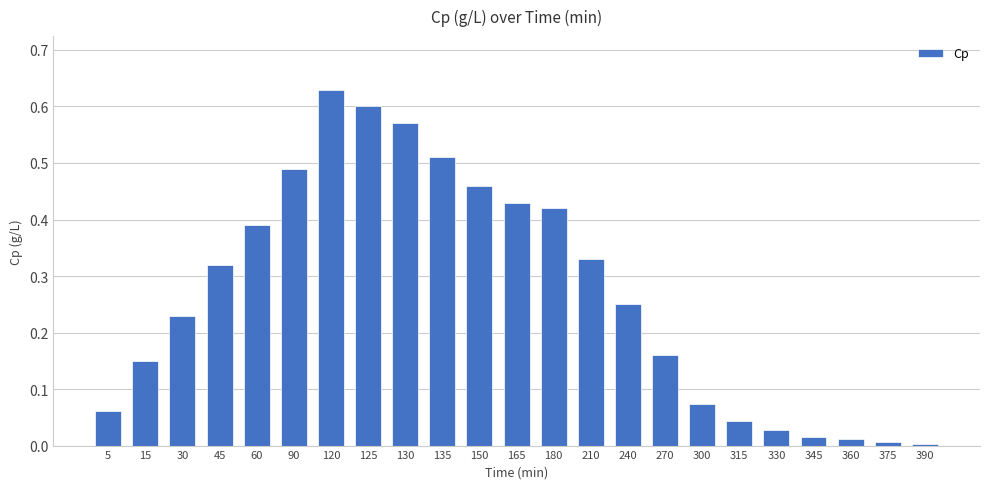

Between 45 and 150, which is larger?

150